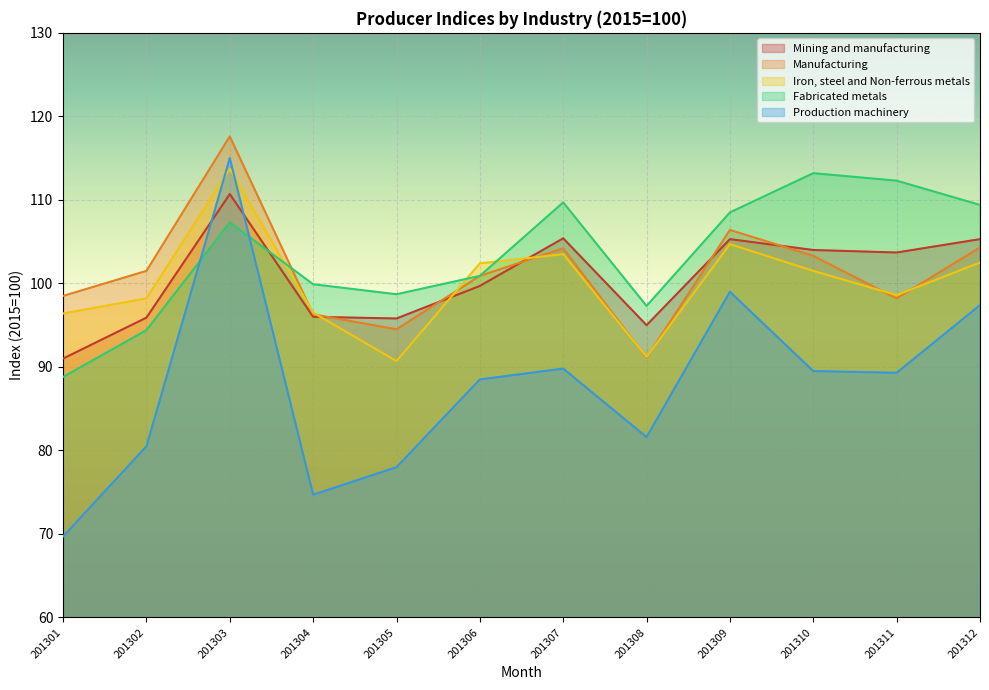

What is the difference between the highest and lowest values at 201303?

10.3